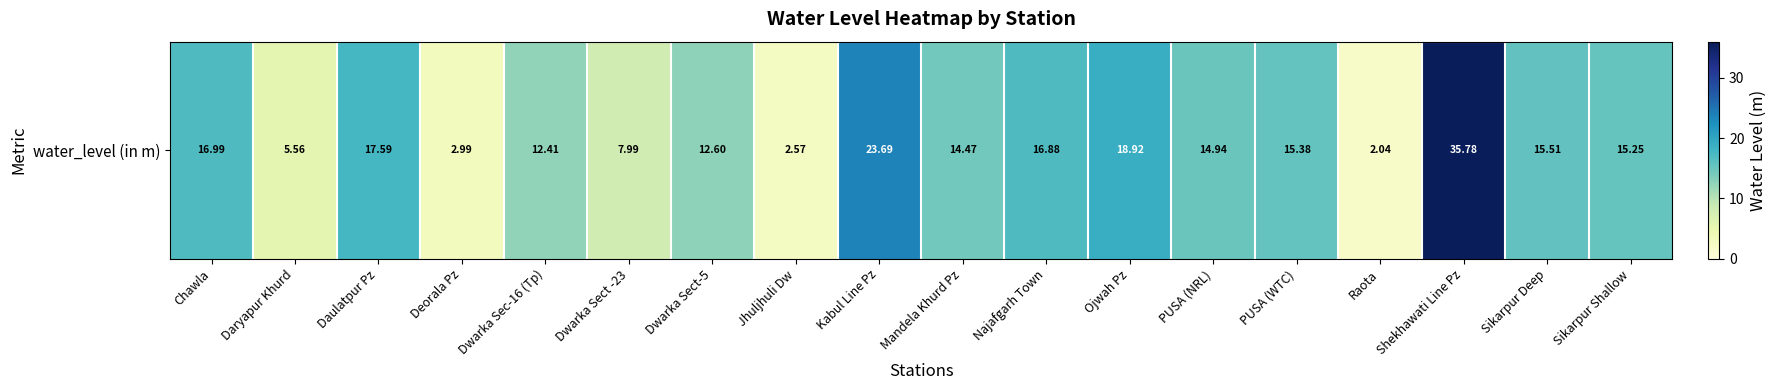

The value at Kabul Line Pz is 23.7. True or false?

True